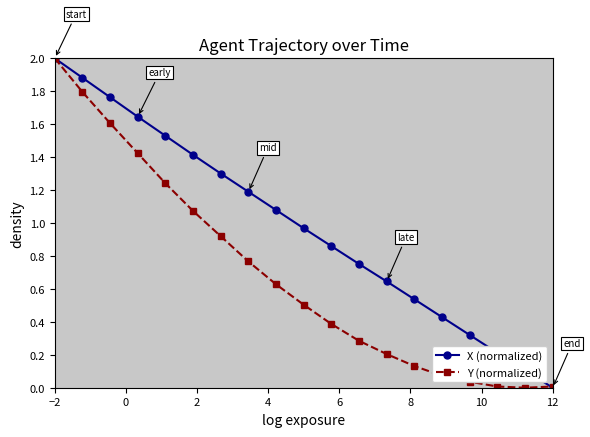

Which series has the largest total across all categories?

X (normalized)